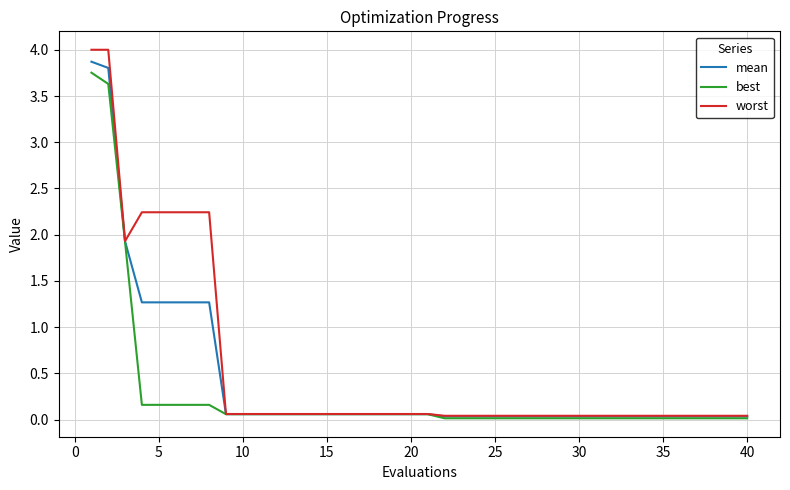

Which series has the largest range (max minus min)?

worst